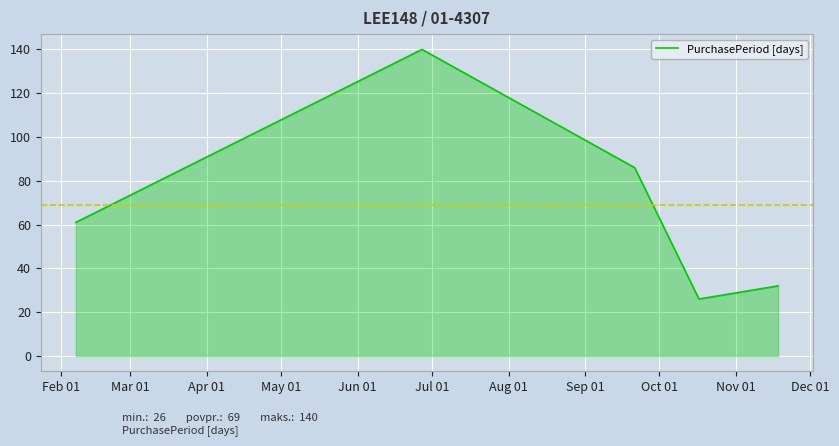

True or false: there are more than 1 points higher than both neighbors.

False